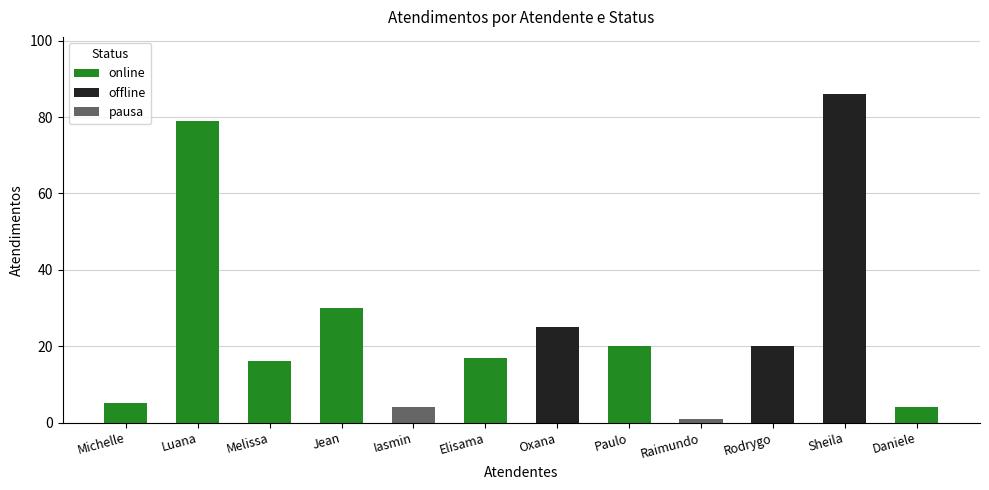

Where is the data nearest to the value 43?

Jean